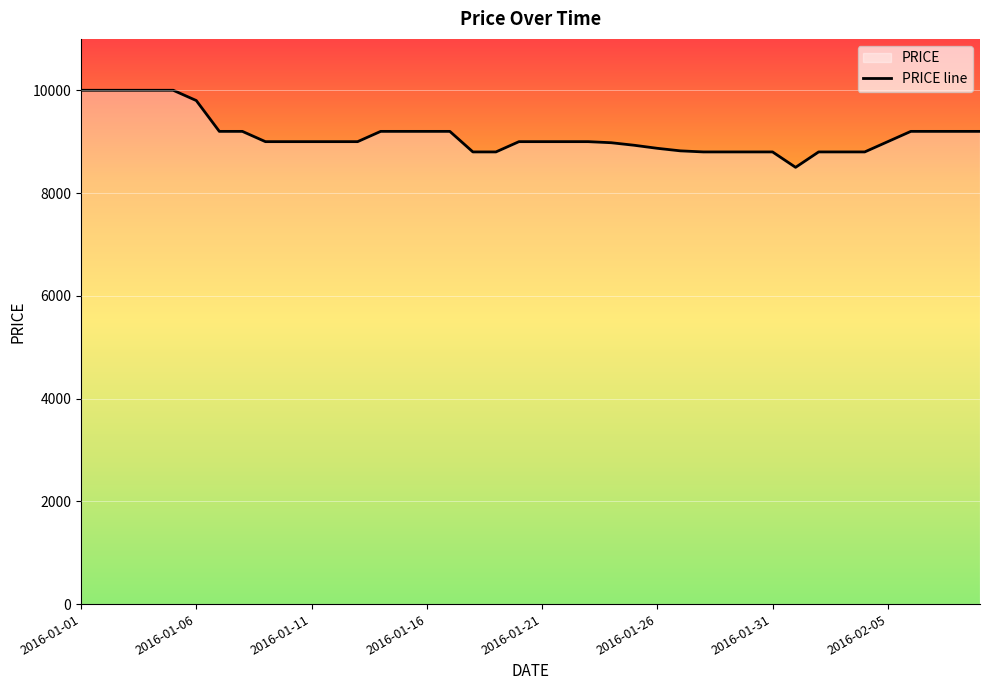

What is the maximum value shown in the chart?

10000.0